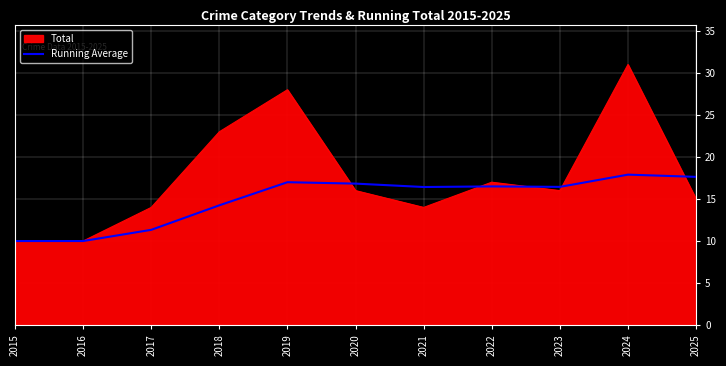

What value does the Running Average series have at 2025?

17.6